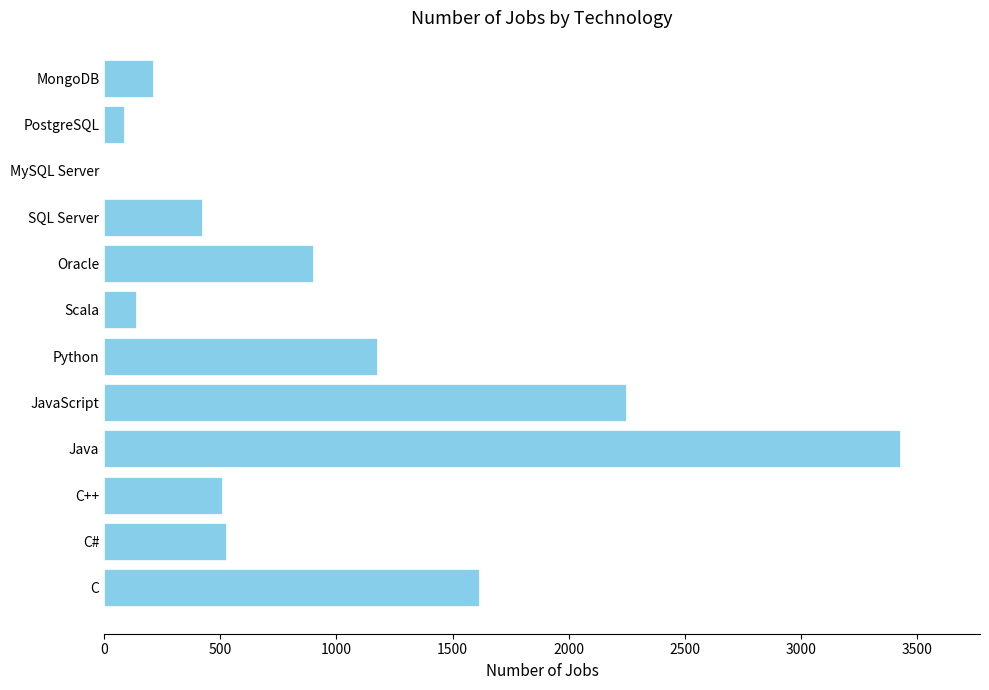

Where is the data nearest to the value 1714?

C